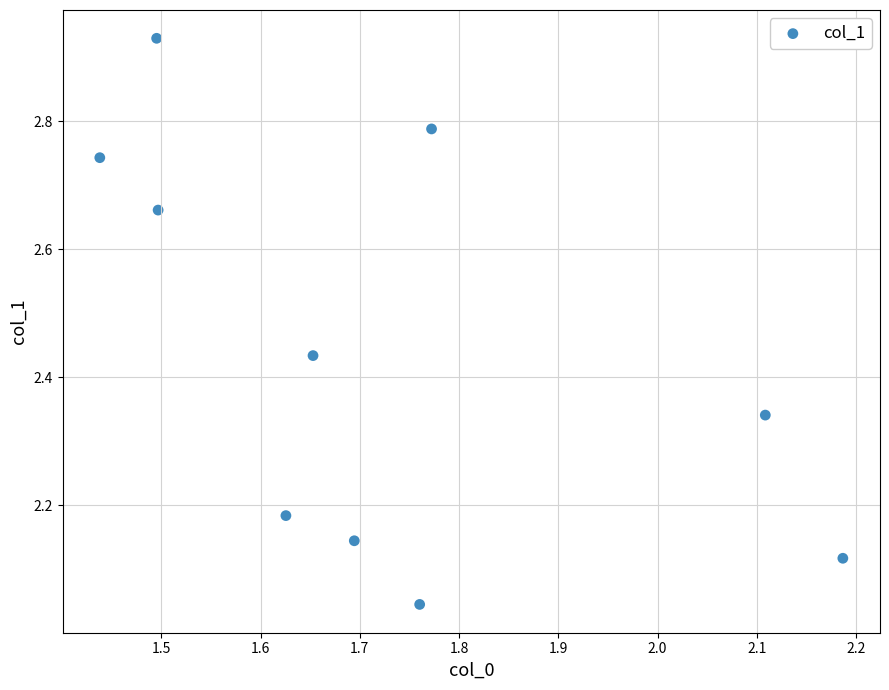

What is the average X value?

1.7